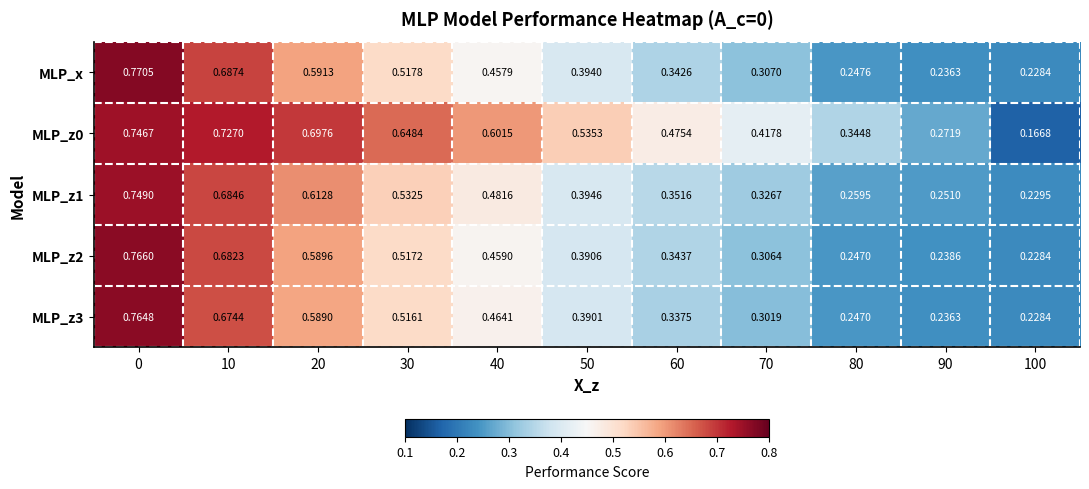

What is the total value across all series at 10?

3.5